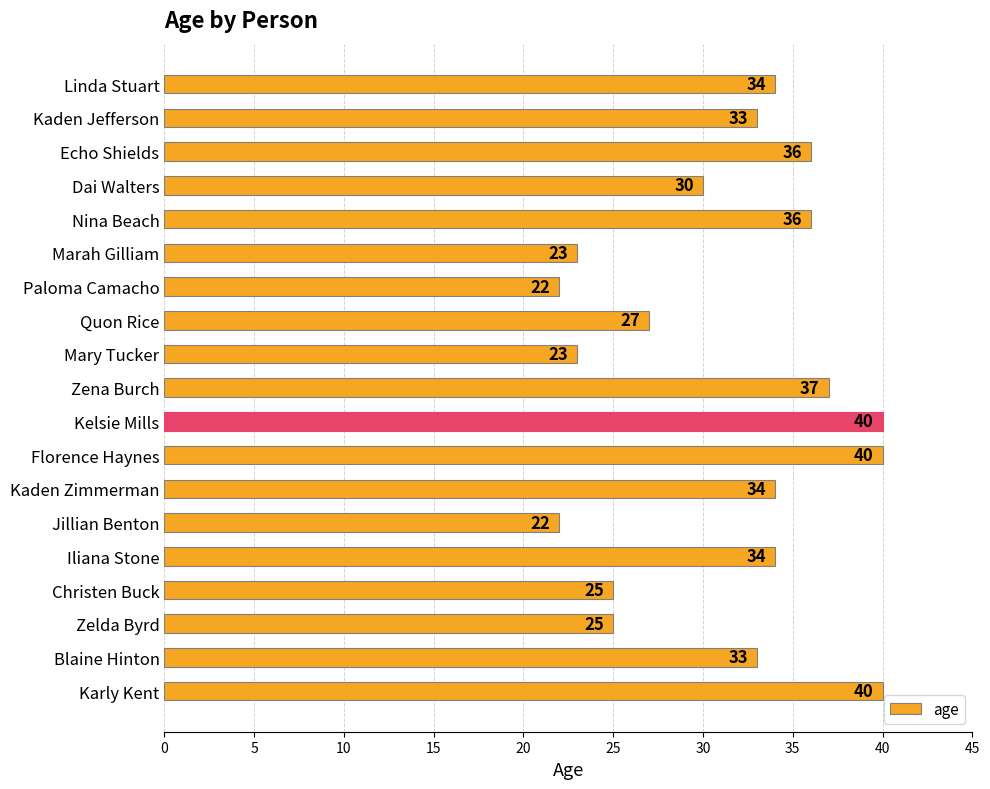

How many values are below 33?

8